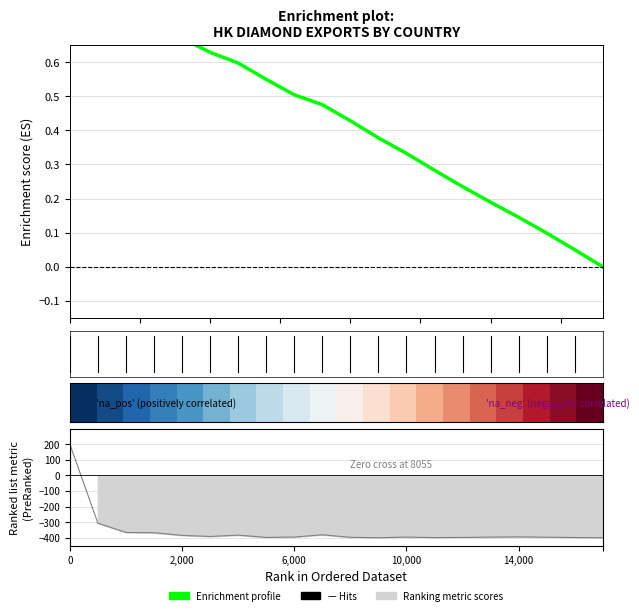

Which series has the largest total across all categories?

Enrichment profile